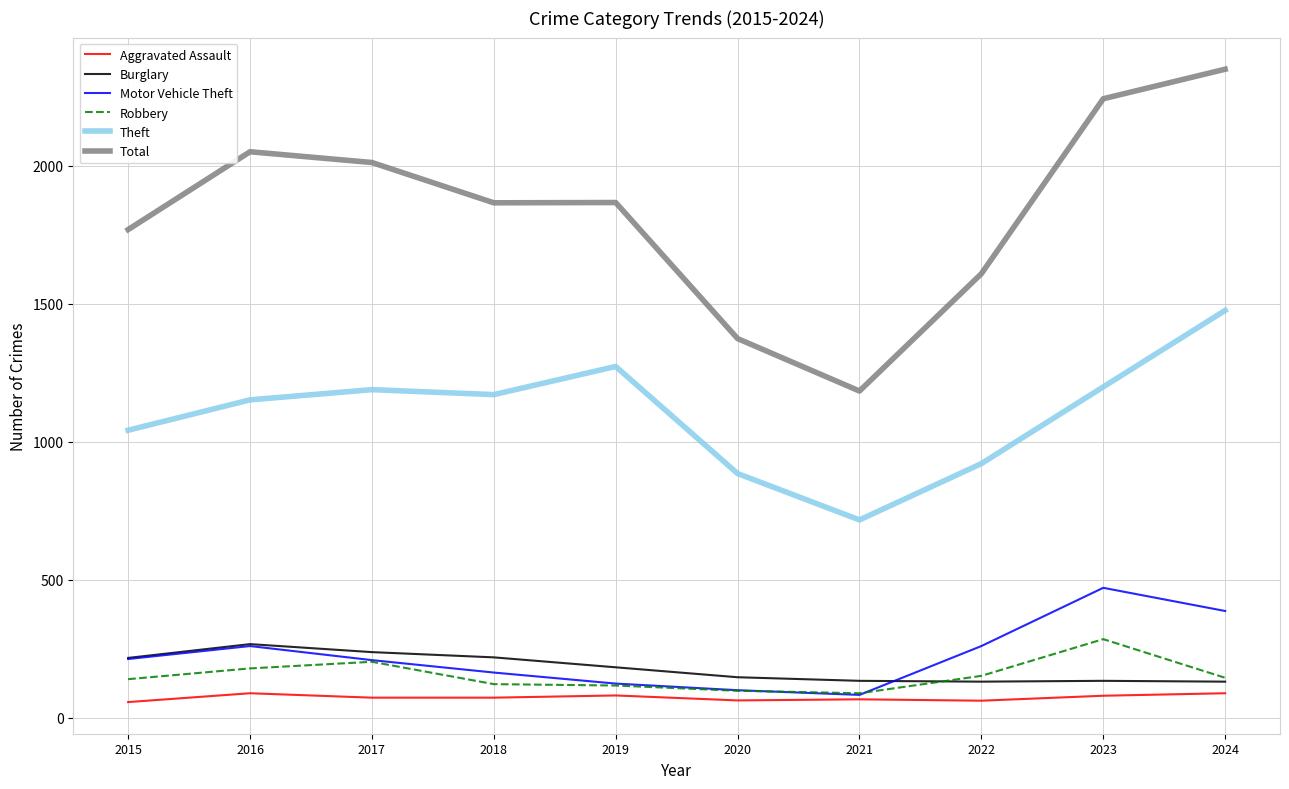

In Aggravated Assault, how many points are higher than both neighbors (excluding endpoints)?

3